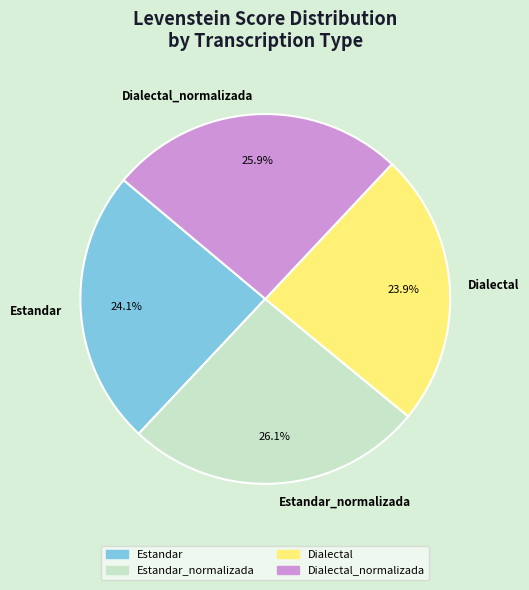

What percentage is the Estandar slice, to the nearest percent?

24%